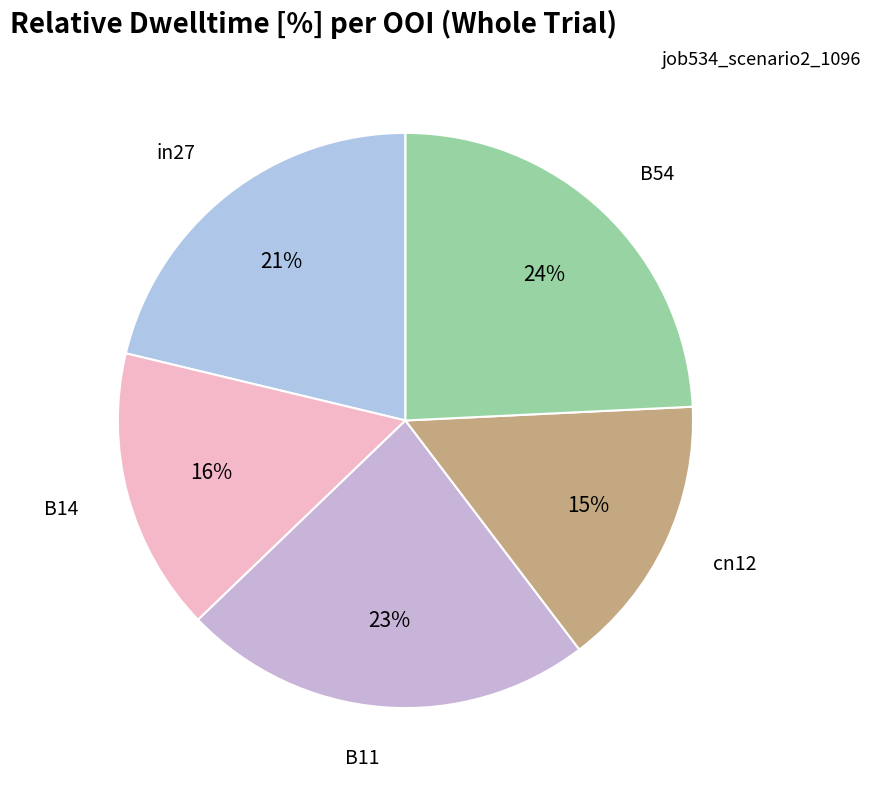

How many segments does this pie chart have?

5